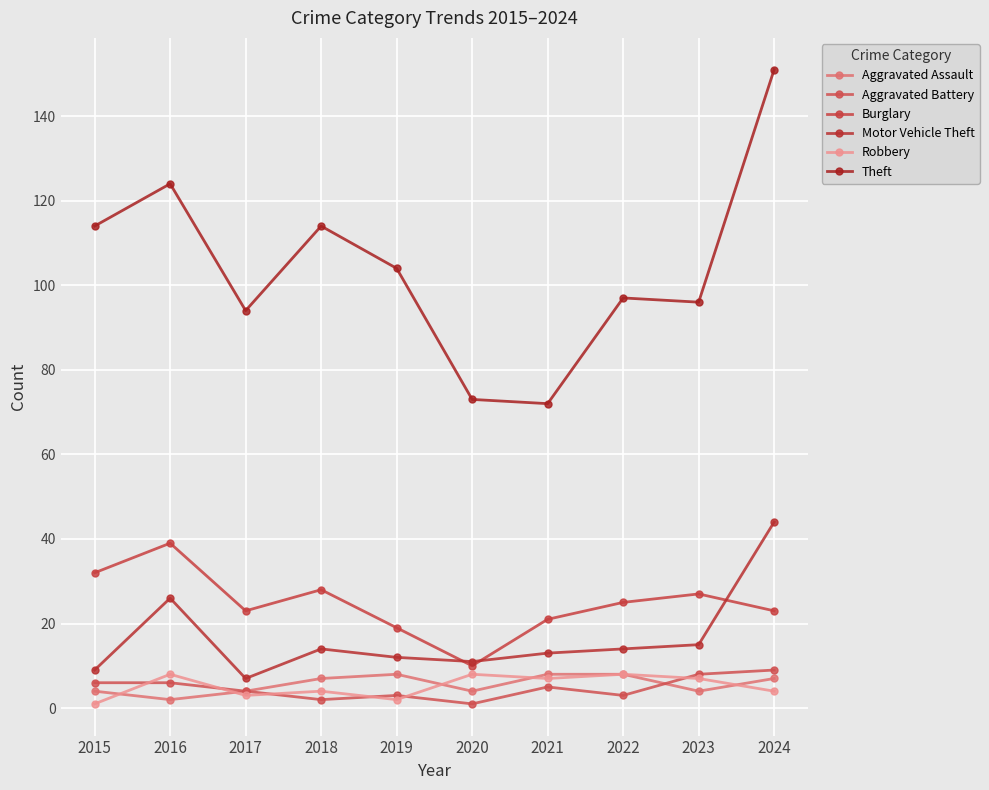

After their last crossing, which series has the higher values: Aggravated Assault or Aggravated Battery?

Aggravated Battery